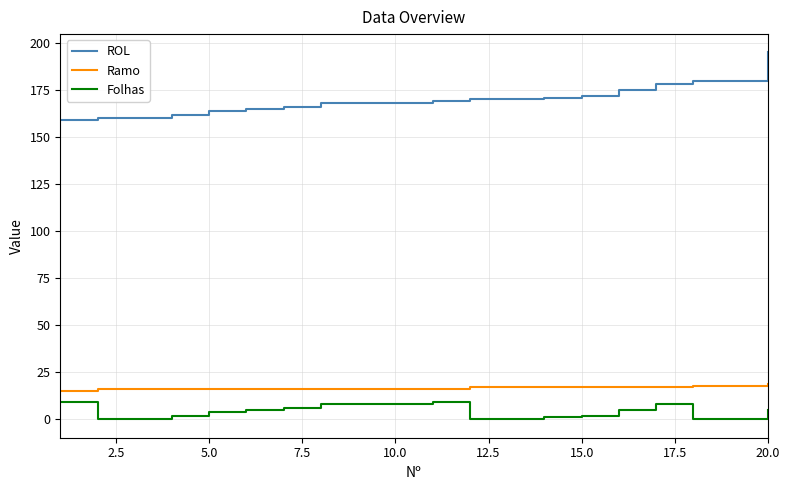

Reading right to left, extract all data points from this chart.

ROL: 195	180	180	178	175	172	171	170	170	169	168	168	168	166	165	164	162	160	160	159
Ramo: 19	18	18	17	17	17	17	17	17	16	16	16	16	16	16	16	16	16	16	15
Folhas: 5	0	0	8	5	2	1	0	0	9	8	8	8	6	5	4	2	0	0	9